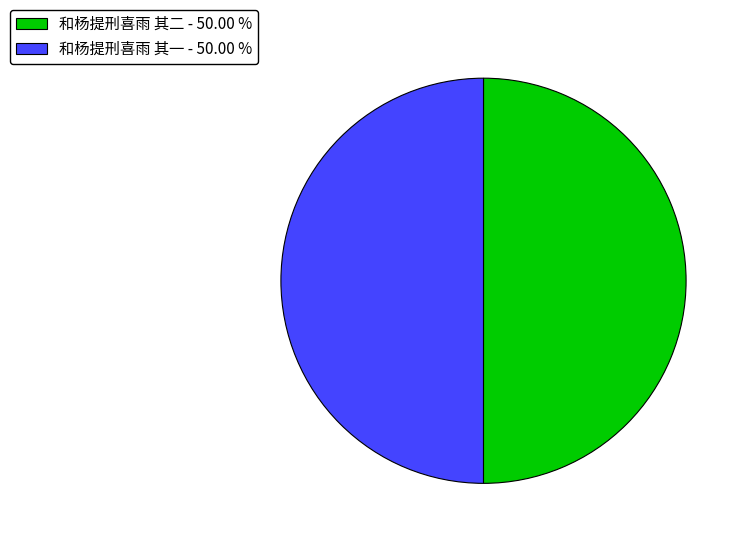

Is the sum of 和杨提刑喜雨 其一 - 50.00 % and 和杨提刑喜雨 其二 - 50.00 % greater than half?

Yes